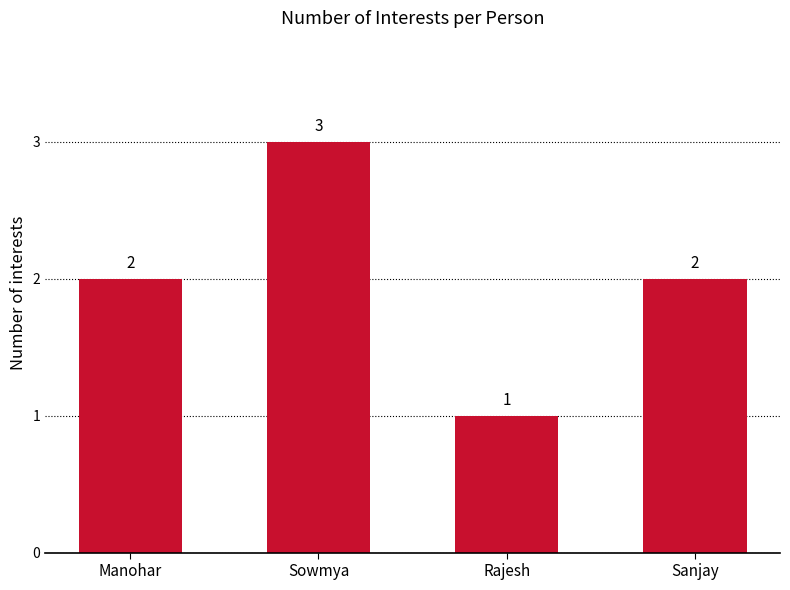

Reading left to right, list all the values displayed in this chart.

Manohar=2	Sowmya=3	Rajesh=1	Sanjay=2